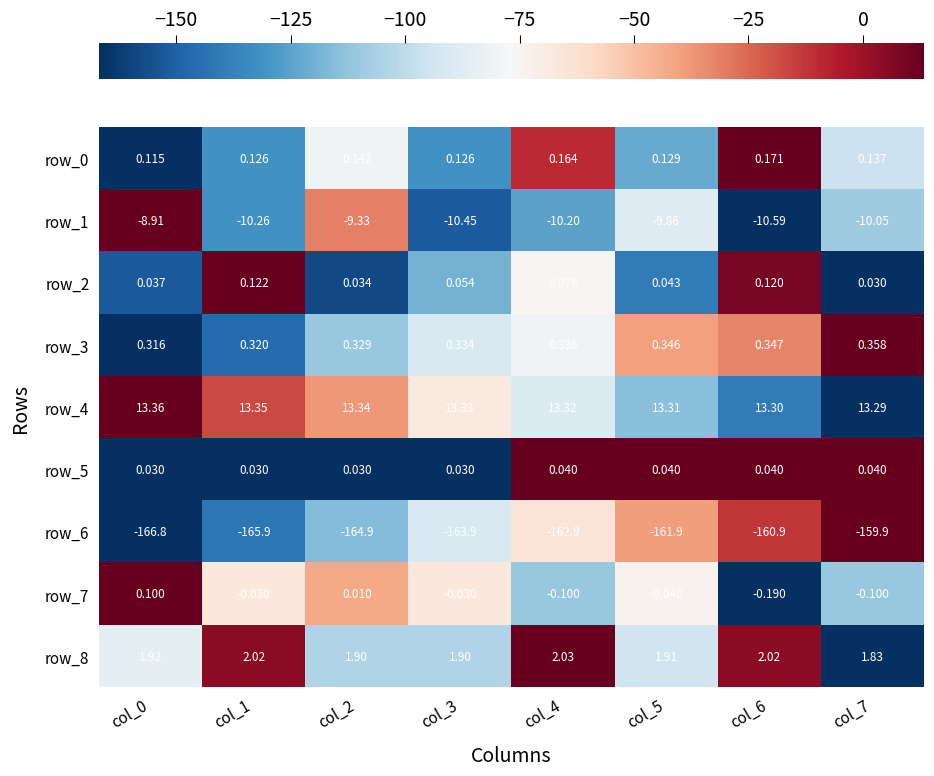

Is the value of row_1 at col_7 greater than the value of row_8 at col_0?

No